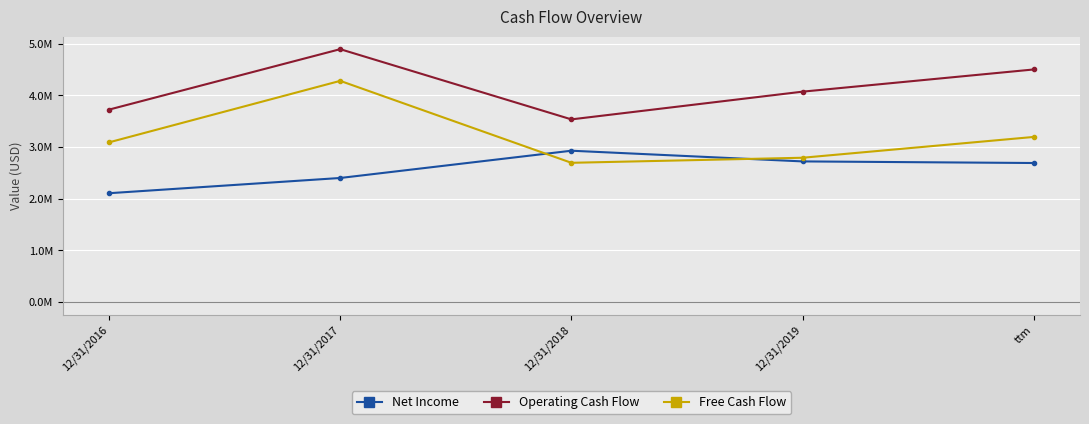

How many intersections are there between Net Income and Free Cash Flow?

2